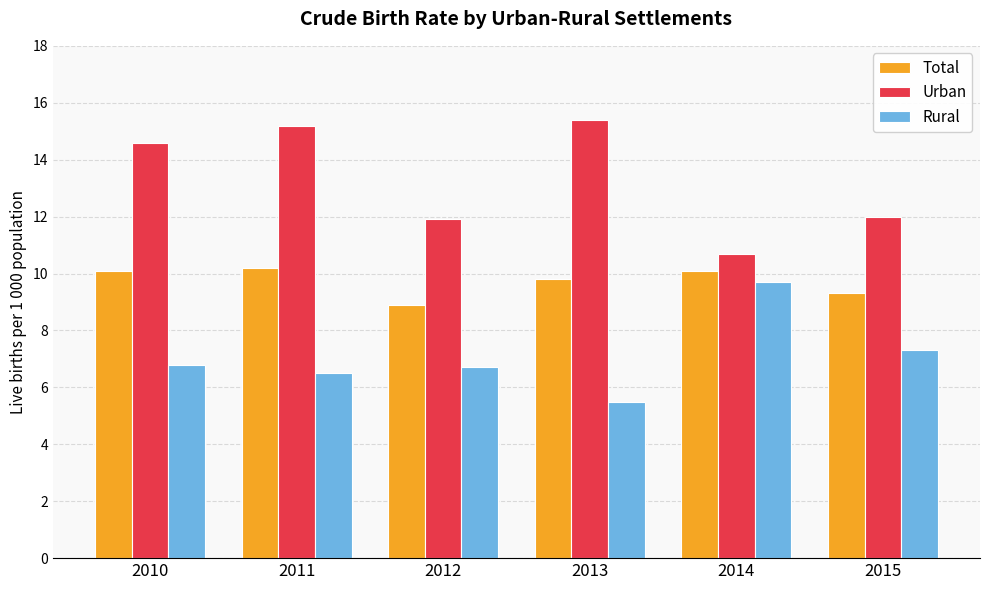

How many groups of bars are there?

6